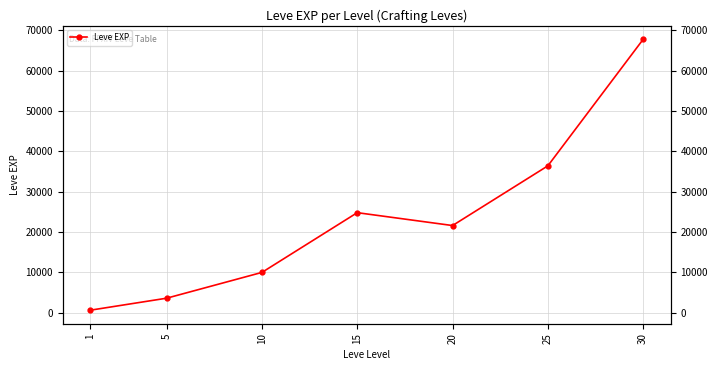

What is the difference between the second highest and second lowest values?

32790